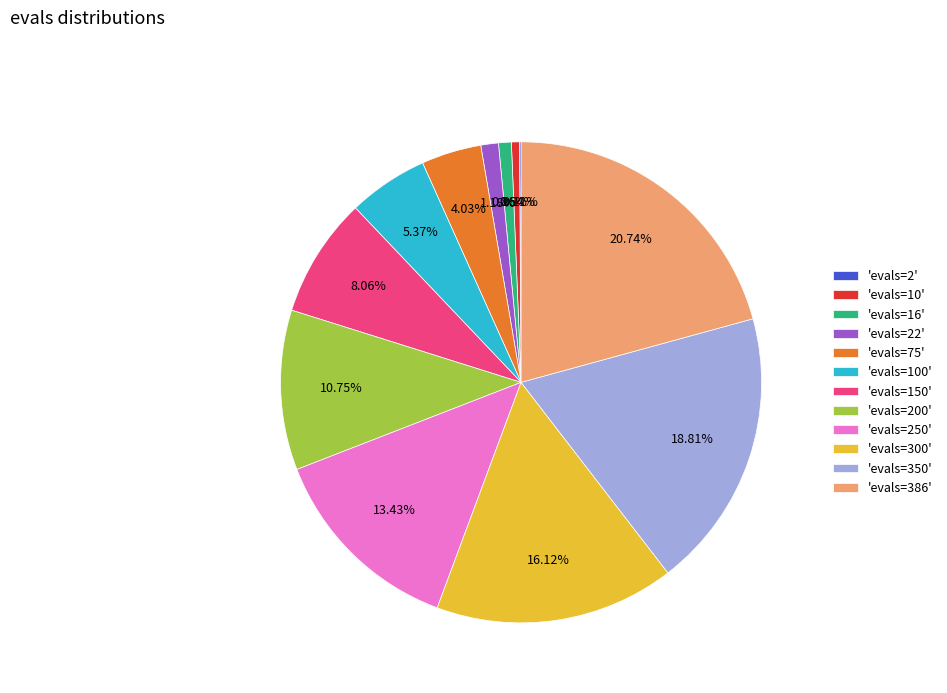

Is the sum of 'evals=22' and 'evals=300' greater than half?

No